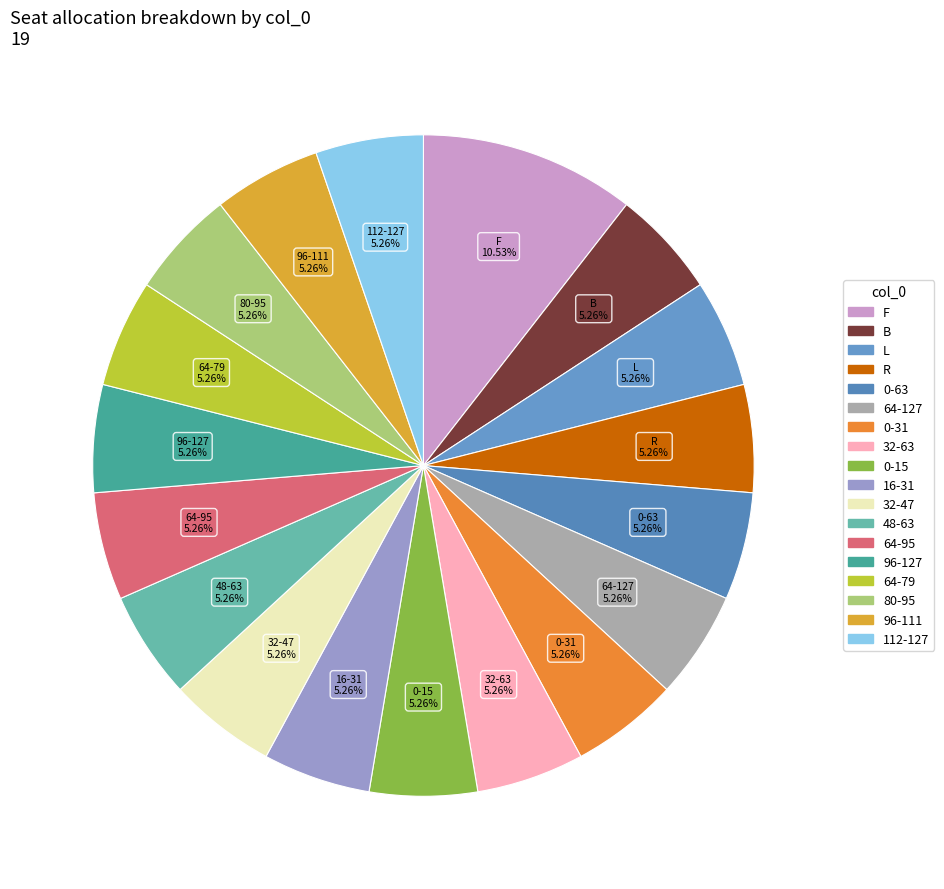

What percentage is the 0-31 slice, to the nearest percent?

5%